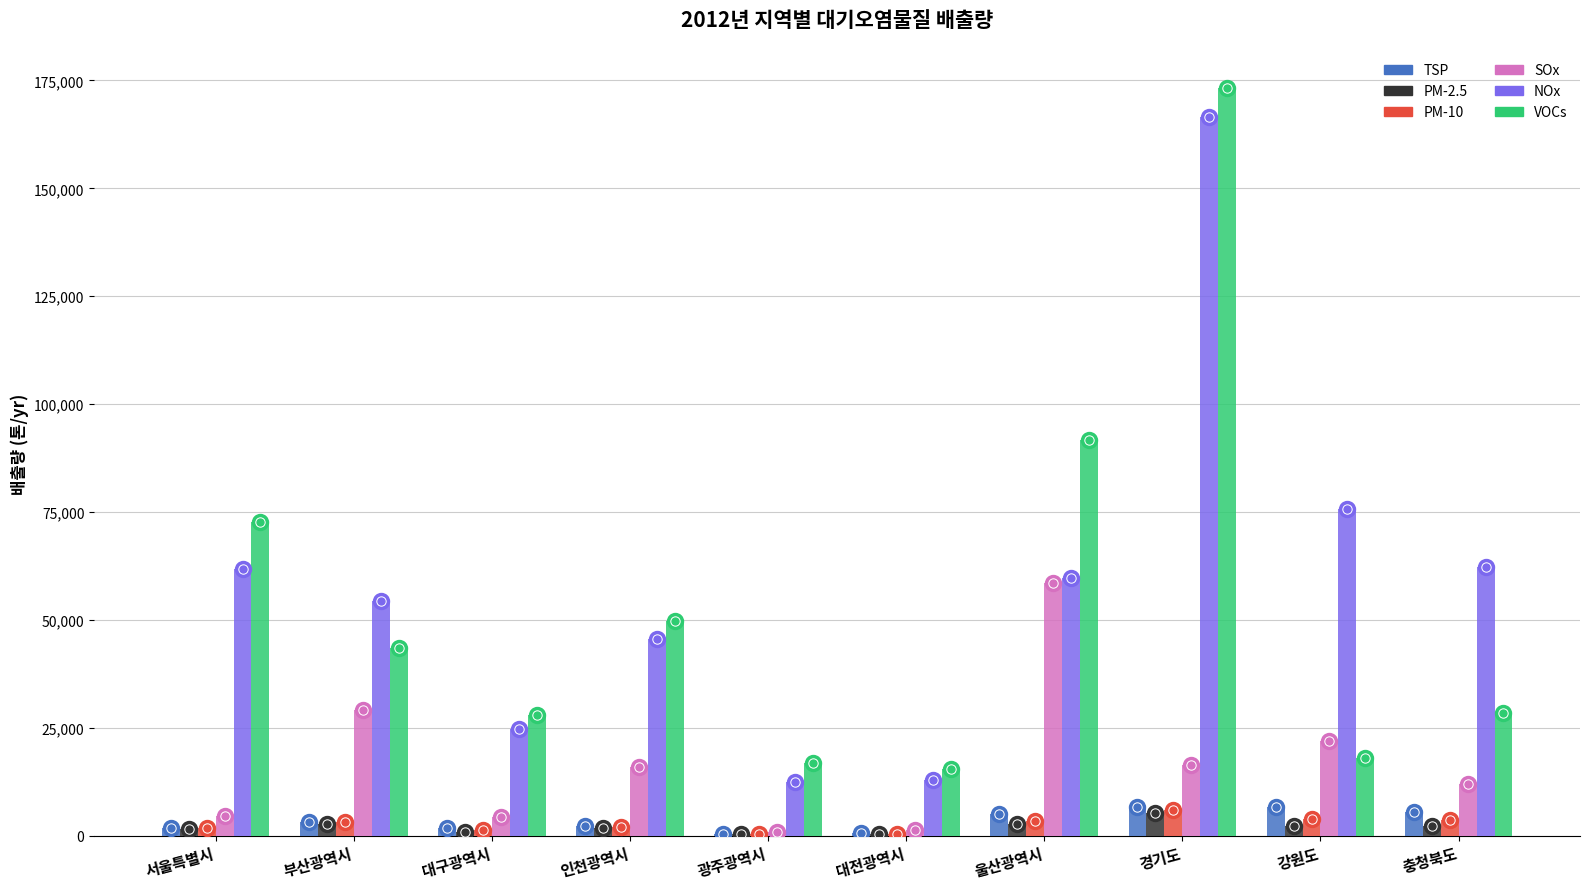

Which series changed the most between 대전광역시 and 울산광역시?

VOCs